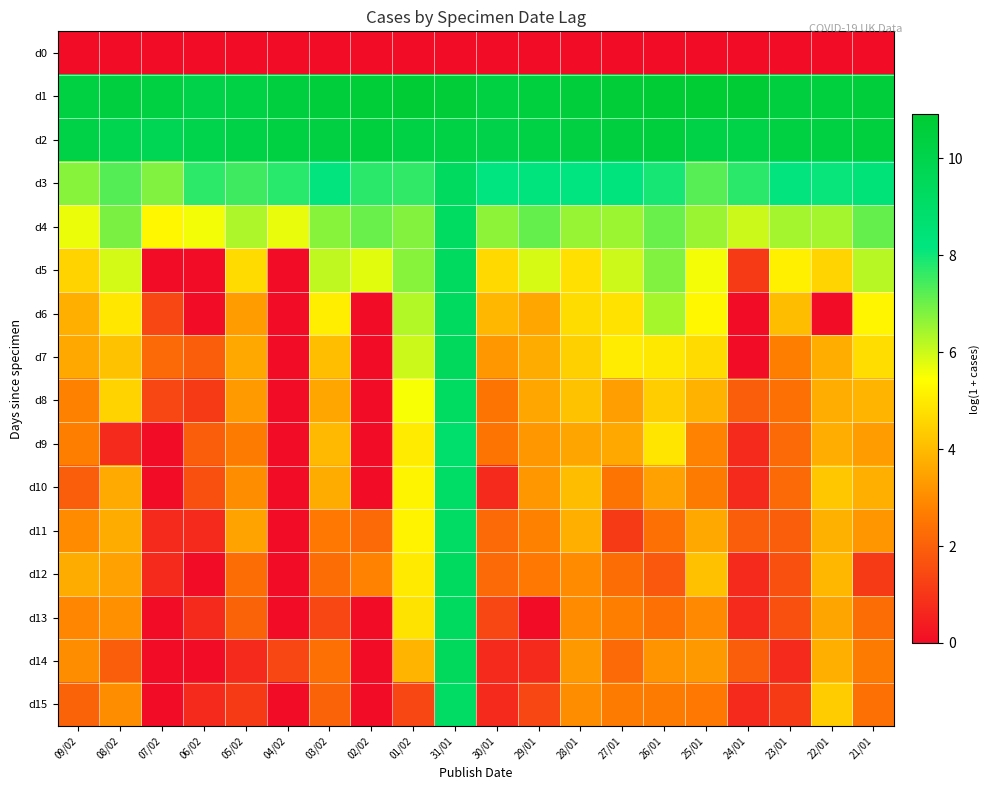

Which series has the largest total across all categories?

d1